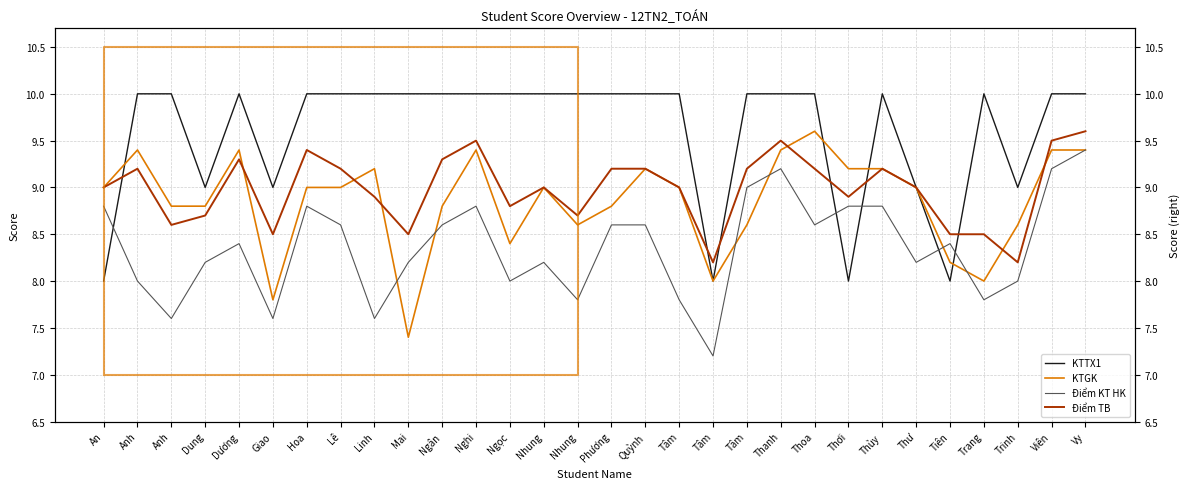

Reading right to left, extract all data points from this chart.

KTTX1: 10.0	10.0	9.0	10.0	8.0	9.0	10.0	8.0	10.0	10.0	10.0	8.0	10.0	10.0	10.0	10.0	10.0	10.0	10.0	10.0	10.0	10.0	10.0	10.0	9.0	10.0	9.0	10.0	10.0	8.0
KTGK: 9.4	9.4	8.6	8.0	8.2	9.0	9.2	9.2	9.6	9.4	8.6	8.0	9.0	9.2	8.8	8.6	9.0	8.4	9.4	8.8	7.4	9.2	9.0	9.0	7.8	9.4	8.8	8.8	9.4	9.0
Điểm KT HK: 9.4	9.2	8.0	7.8	8.4	8.2	8.8	8.8	8.6	9.2	9.0	7.2	7.8	8.6	8.6	7.8	8.2	8.0	8.8	8.6	8.2	7.6	8.6	8.8	7.6	8.4	8.2	7.6	8.0	8.8
Điểm TB: 9.6	9.5	8.2	8.5	8.5	9.0	9.2	8.9	9.2	9.5	9.2	8.2	9.0	9.2	9.2	8.7	9.0	8.8	9.5	9.3	8.5	8.9	9.2	9.4	8.5	9.3	8.7	8.6	9.2	9.0